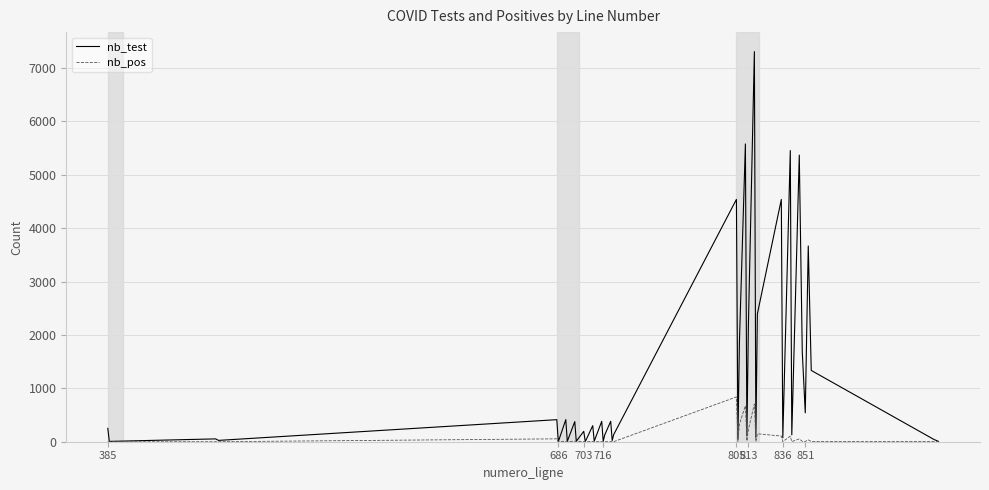

Which series has the largest range (max minus min)?

nb_test